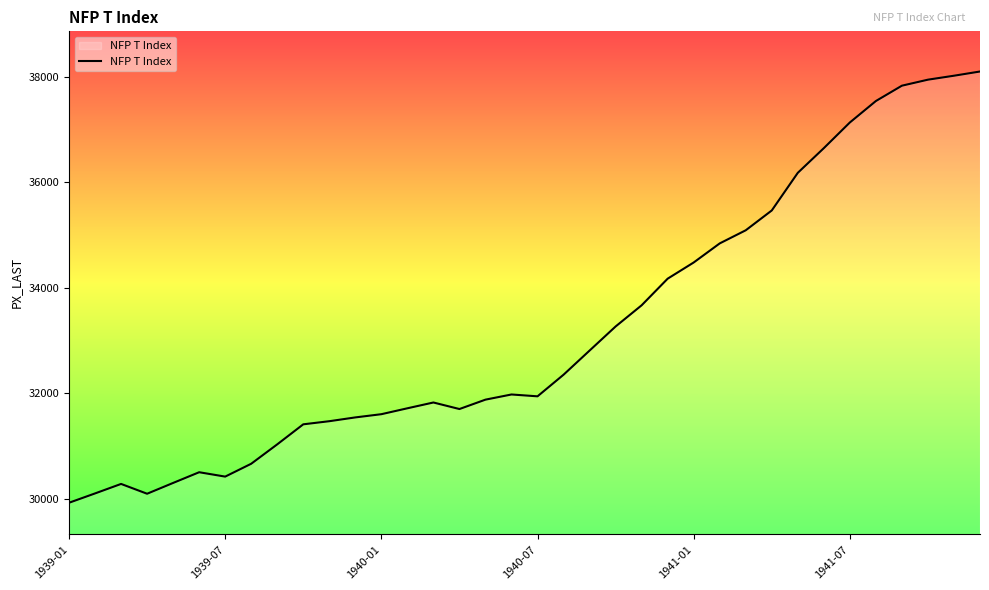

What is the maximum value shown in the chart?

38104